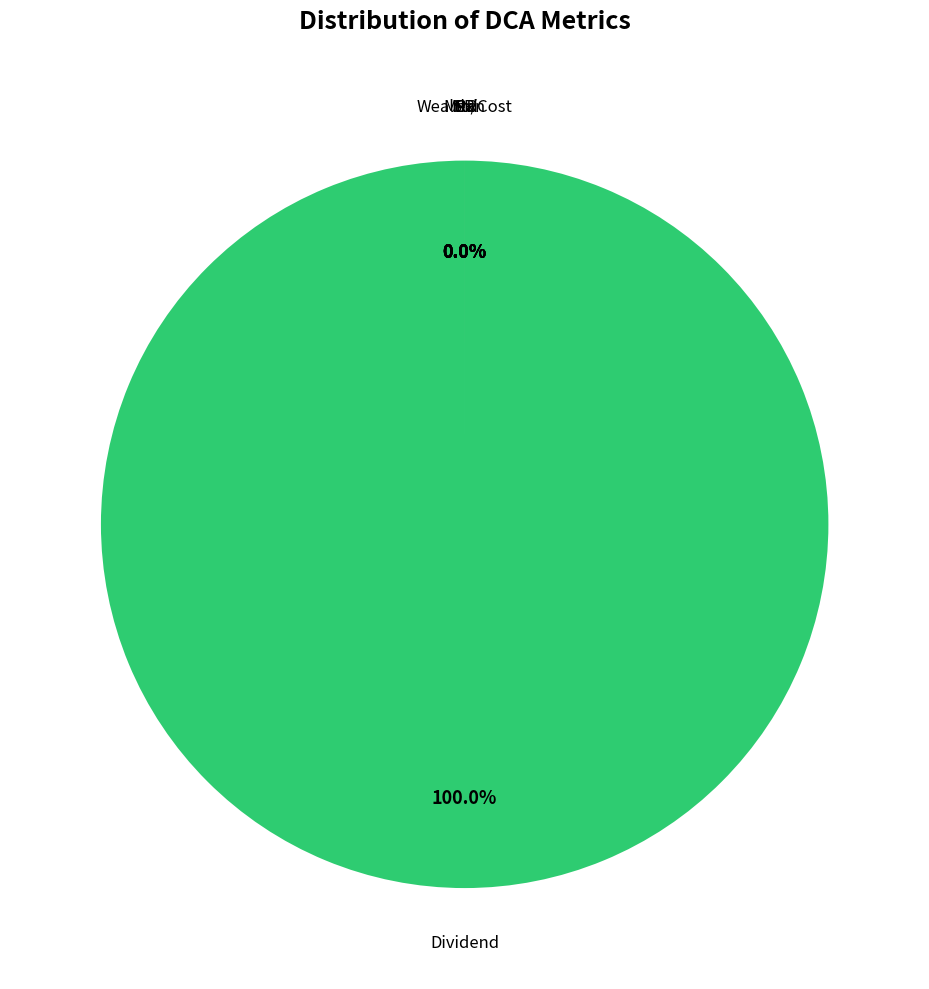

How many slices are in this pie chart?

6